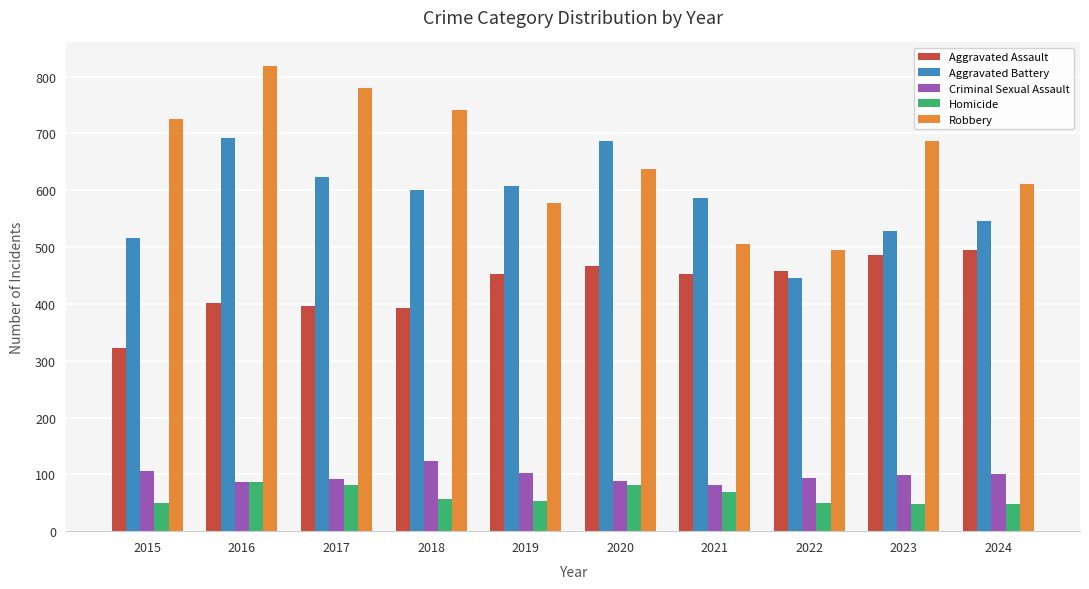

How many bars are there in each group?

5